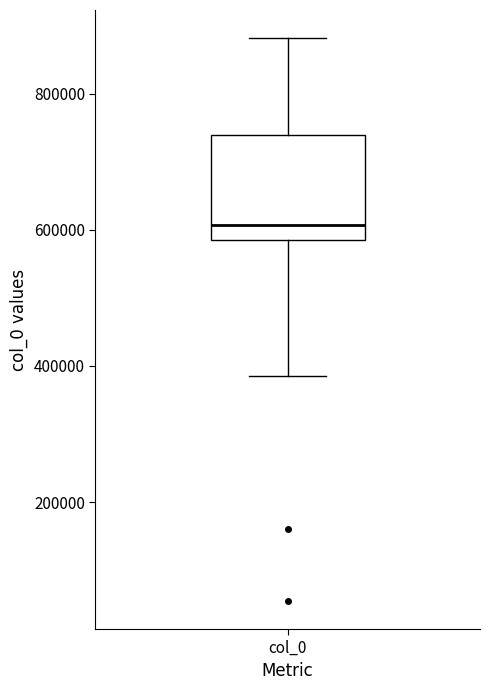

Where is the lower edge of the box for col_0 on the y-axis? The values are not printed on the chart, so give them approximately, as read against the axis.

580000